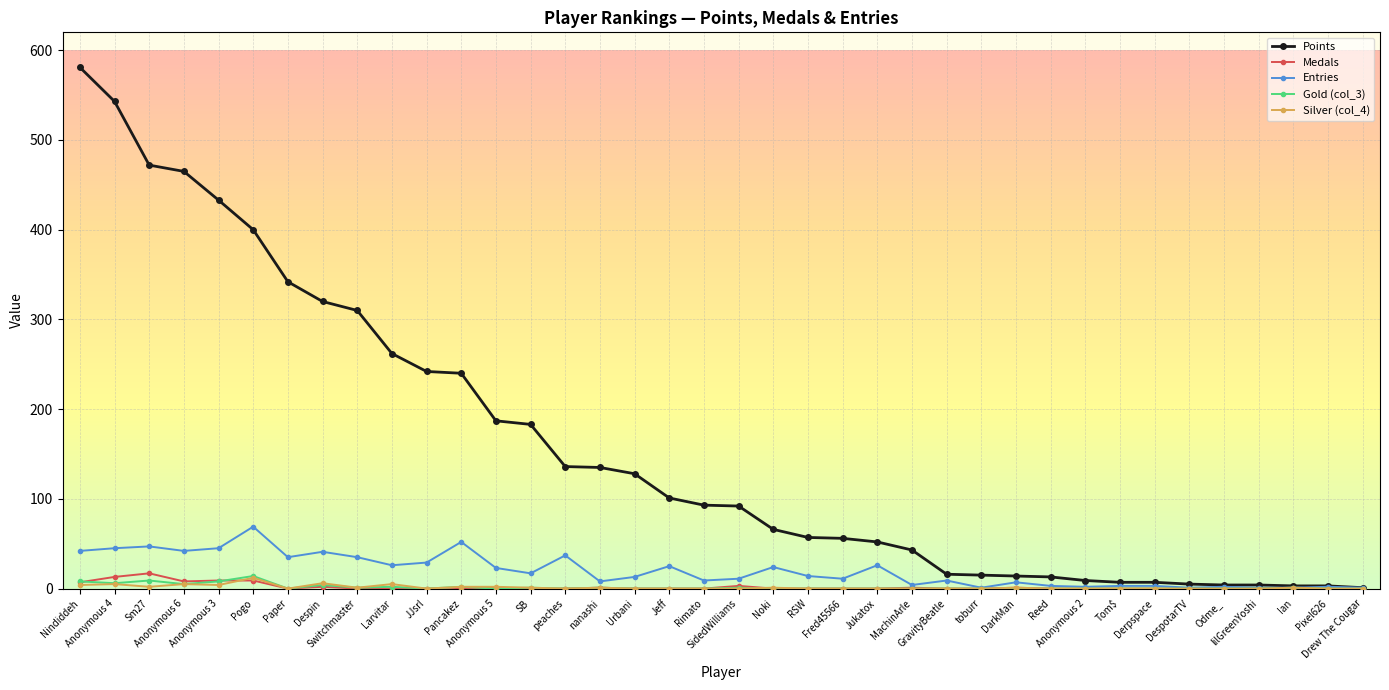

True or false: Medals has more than 2 points higher than both neighbors.

True